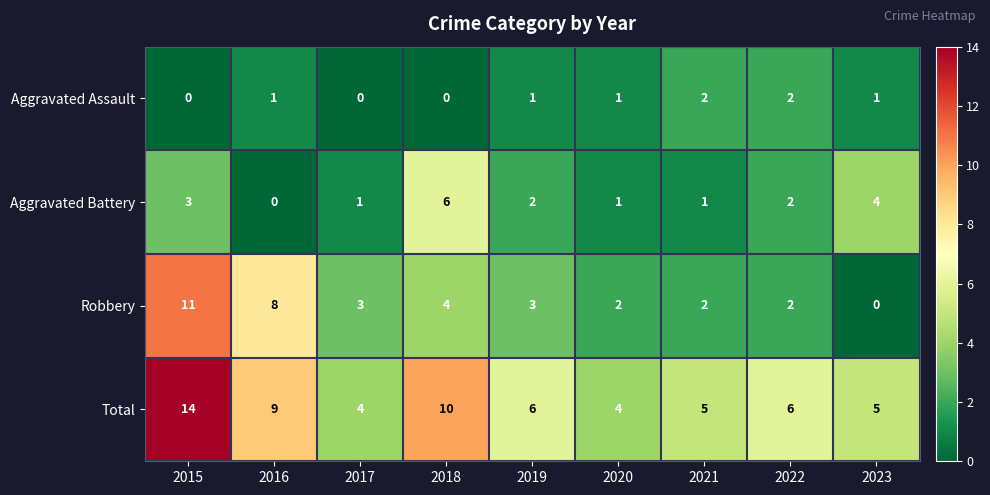

Read the Robbery value at 2015, to the nearest 5.

10